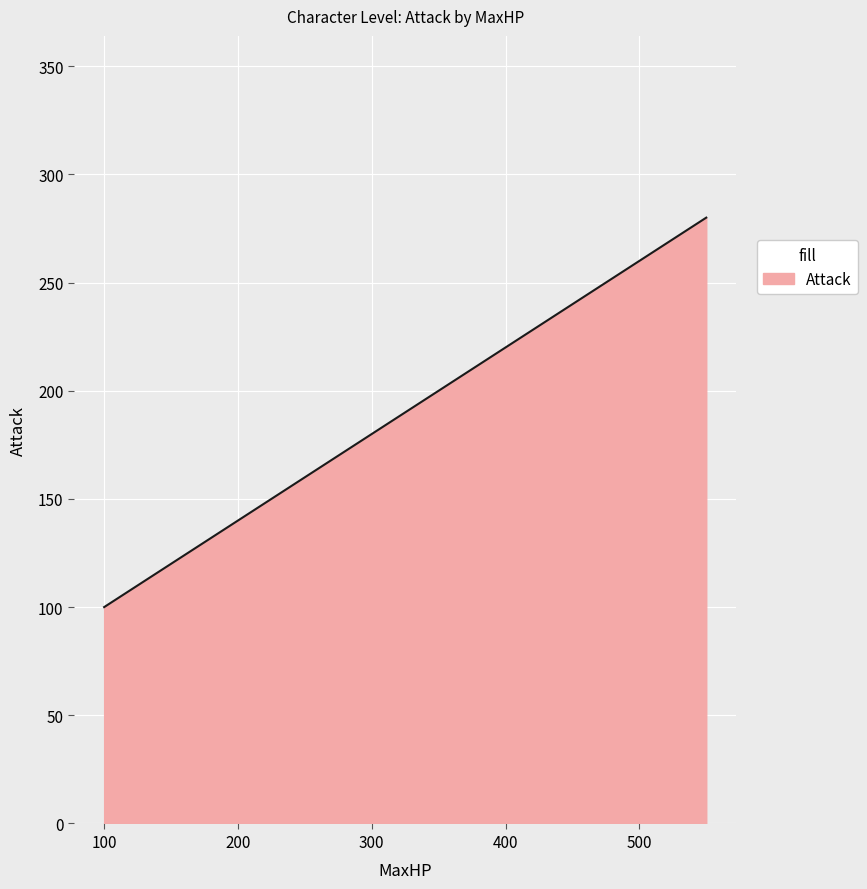

What is the greatest value displayed?

280.0